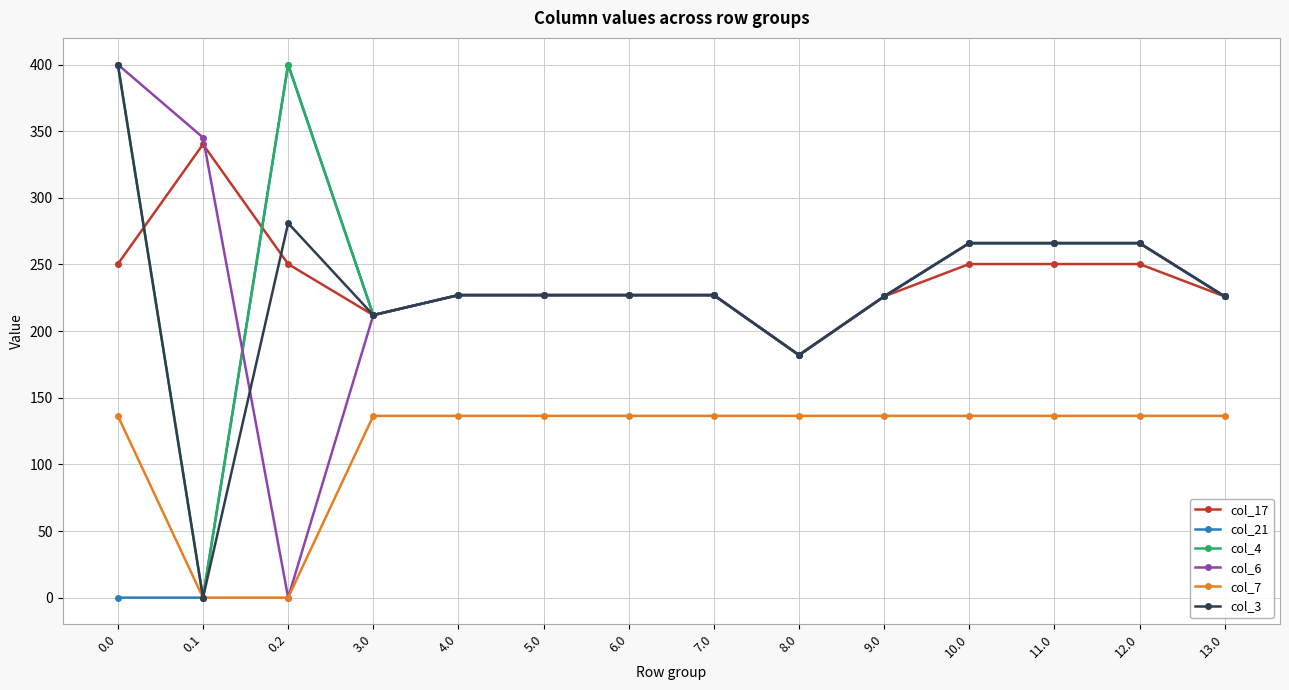

Is it true that col_17 equals 79.2 at 4.0?

False